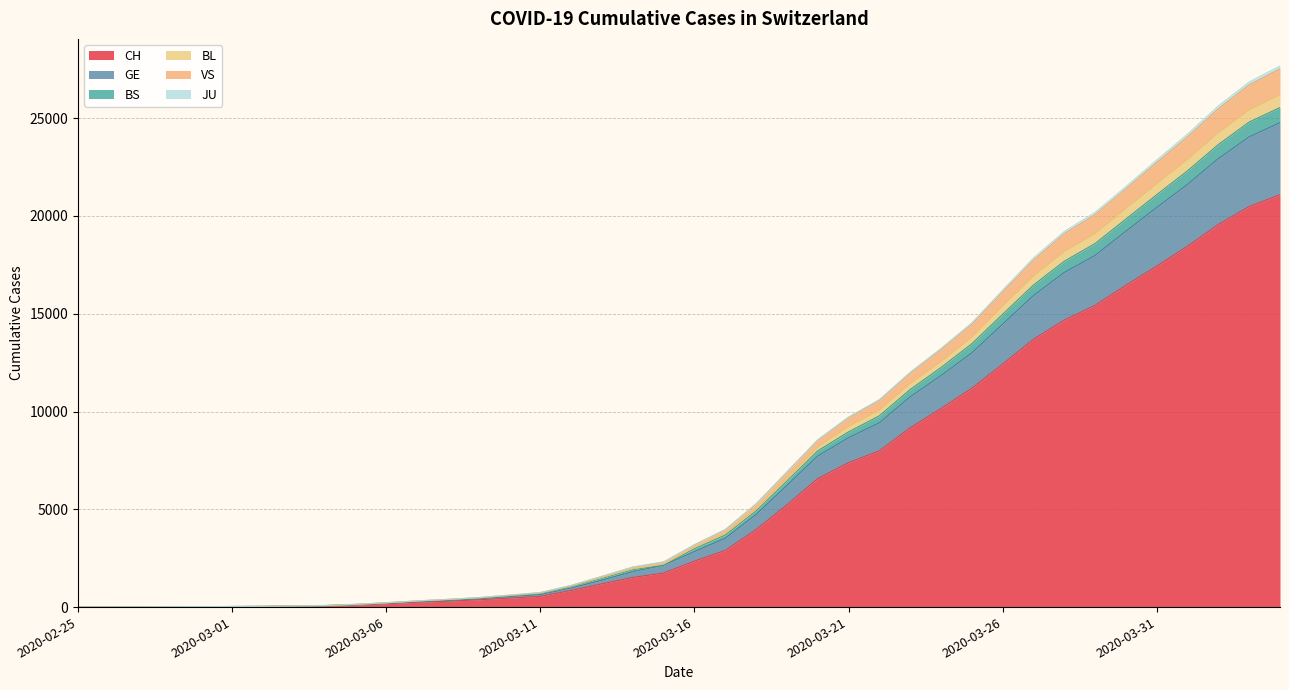

Does the chart display data point markers on the line(s)?

No